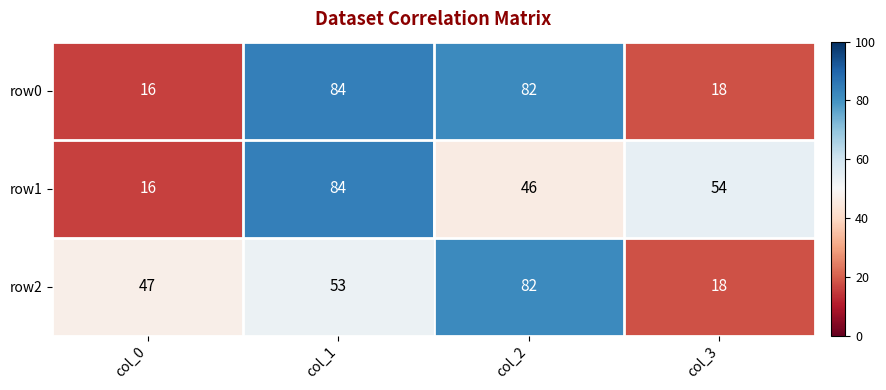

True or false: row1 has a value of 46 at col_2.

True